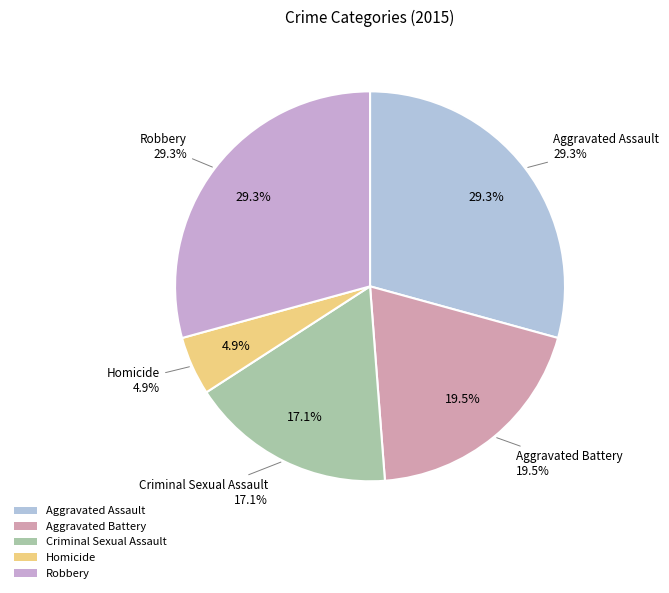

Is it true that Robbery is 29% of the pie?

True